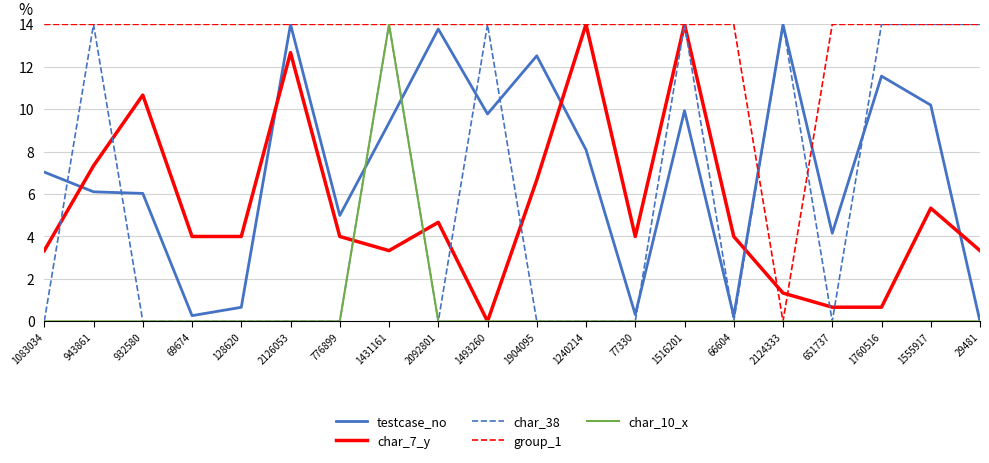

Which series changed the most between 66604 and 1760516?

char_38